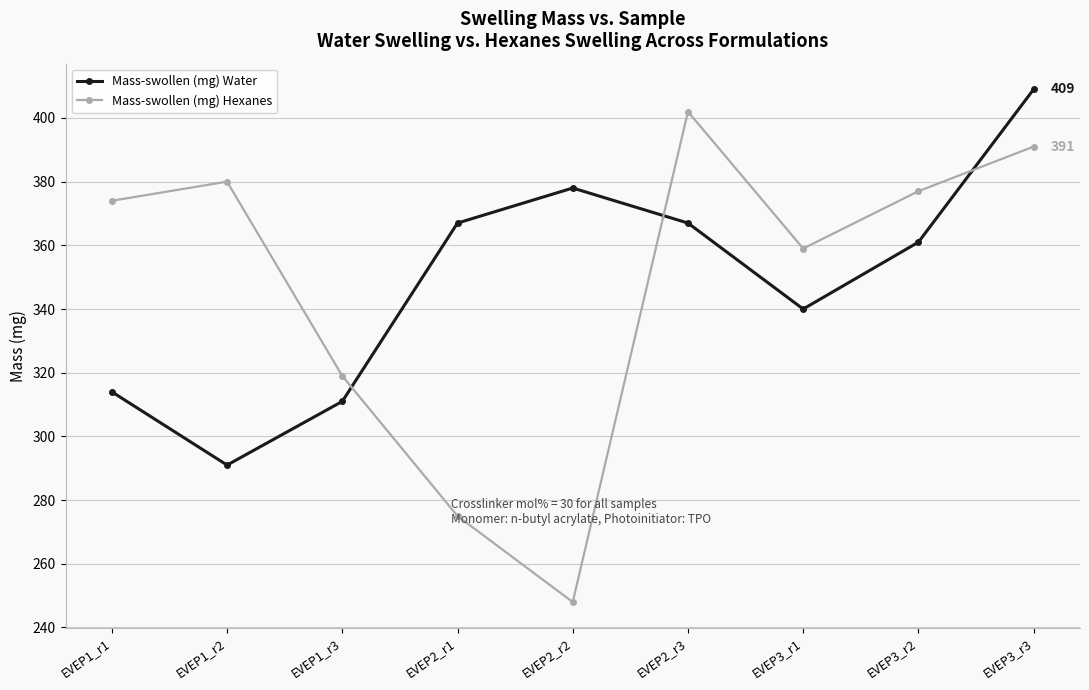

What are all the series names shown in the legend?

Mass-swollen (mg) Water, Mass-swollen (mg) Hexanes